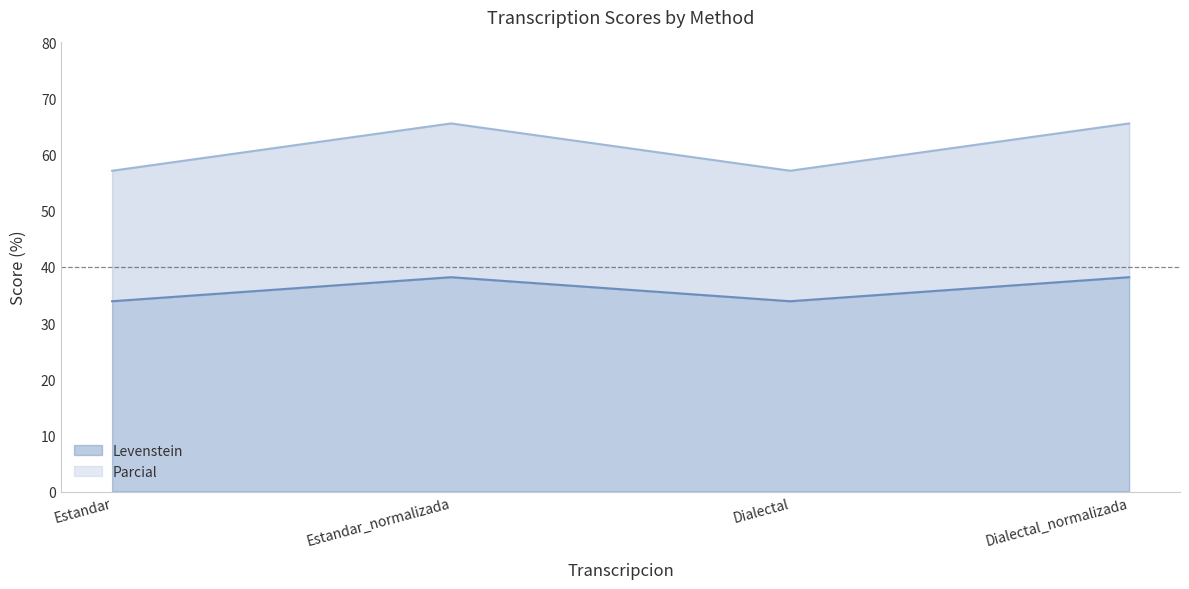

What is the difference between the maximum and second lowest values in the Levenstein series?

4.3